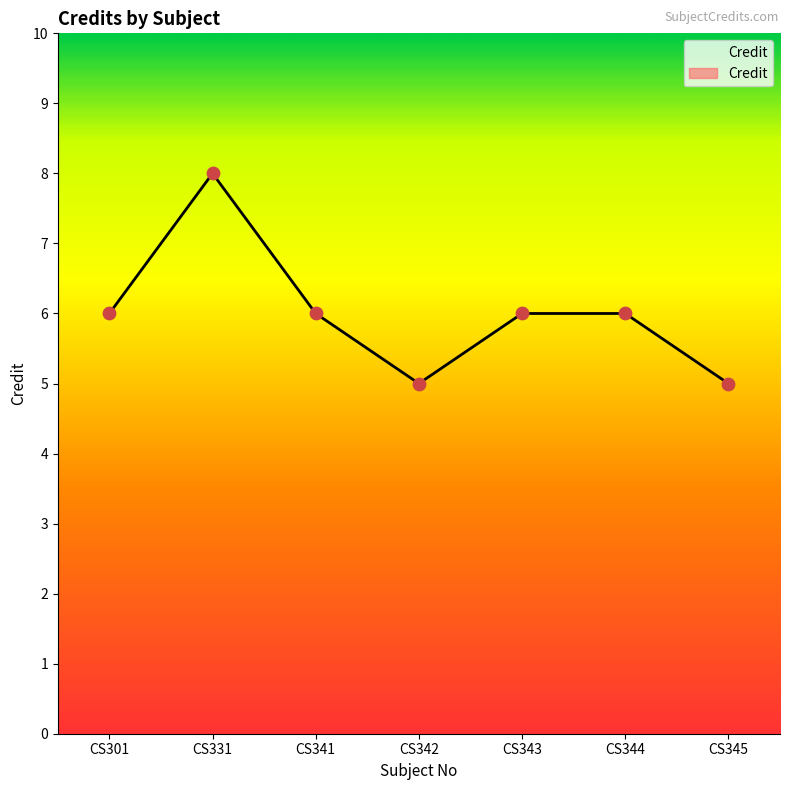

Approximately how many times larger is the value at CS343 compared to CS345?

1.2